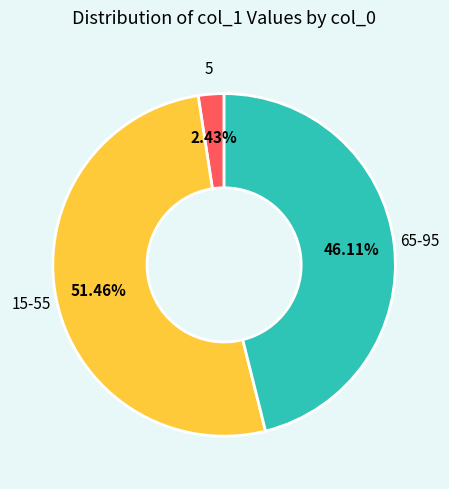

Does any single category account for the majority?

Yes